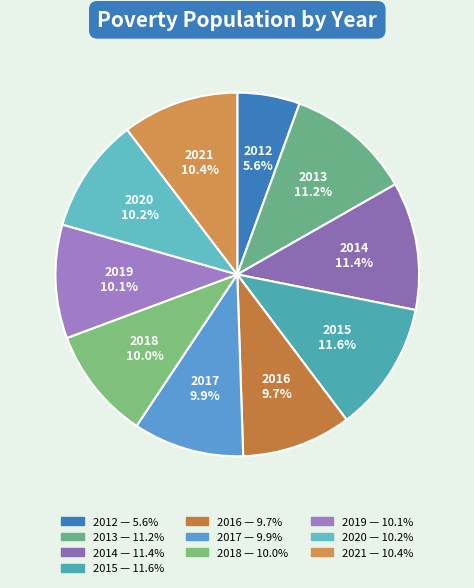

Do 2021 and 2019 together represent more than half of the pie?

No